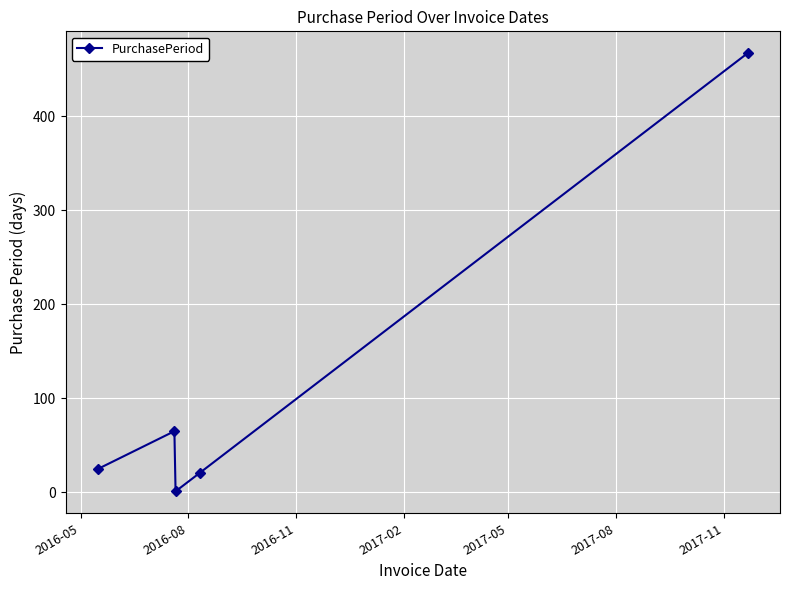

What is the value of the 4th point from the left?

21